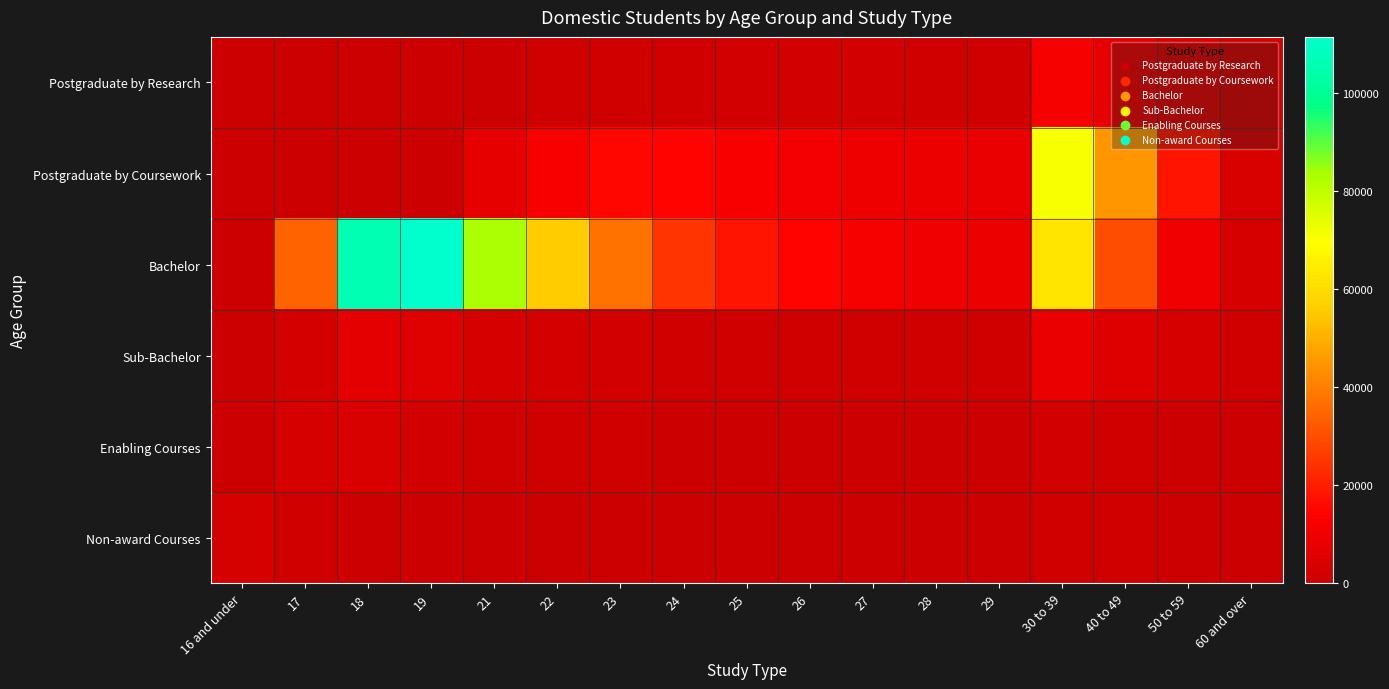

What is the total value across all series at 23?

56979